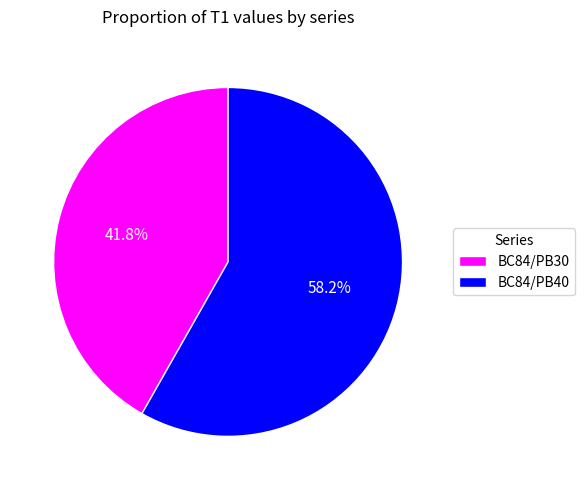

What is the total percentage of BC84/PB30 and BC84/PB40?

100.0%